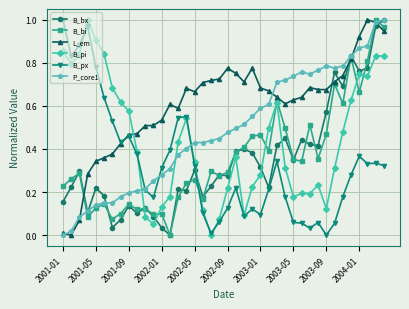

True or false: L_em has more than 2 interior local peaks.

True